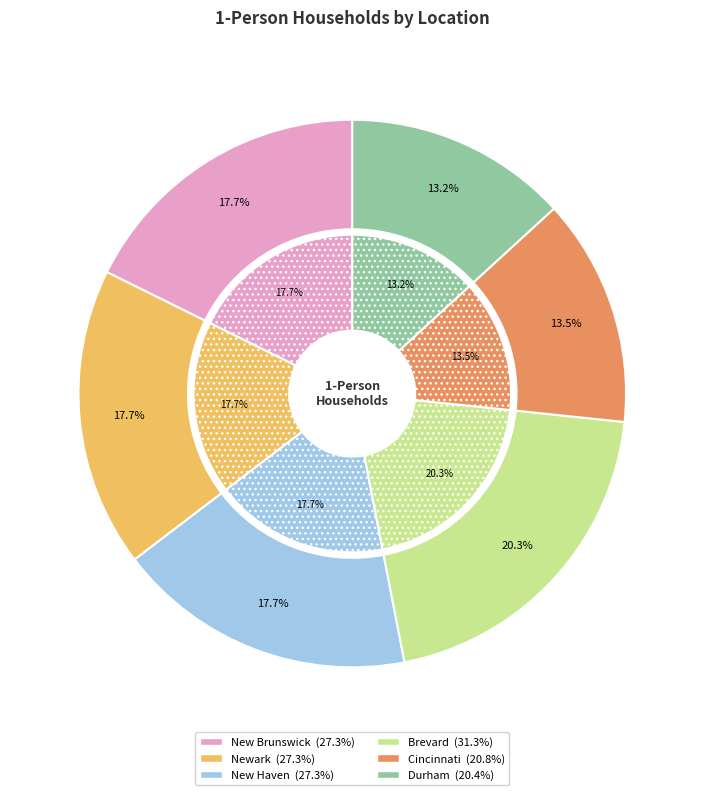

True or false: Durham accounts for 13% of the total.

True